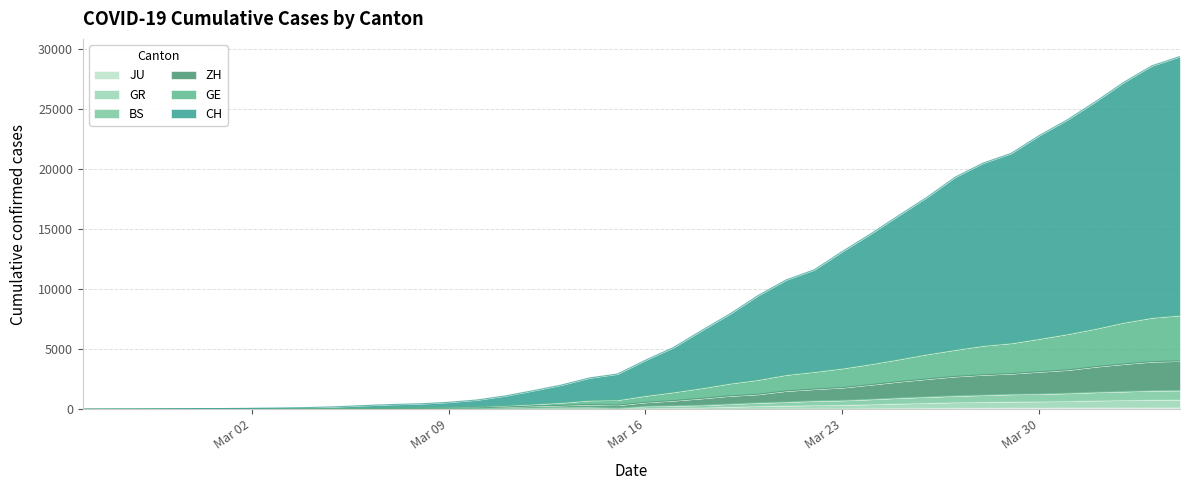

Is it true that ZH equals 1608 at 2020-04-02?

False